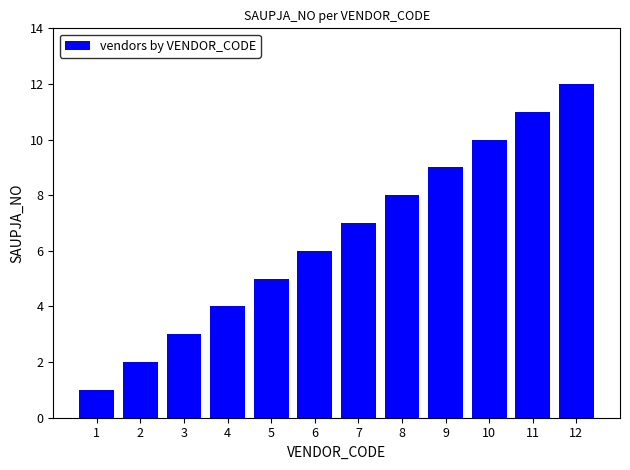

The chart shows a value of 21 at 12. True or false?

False